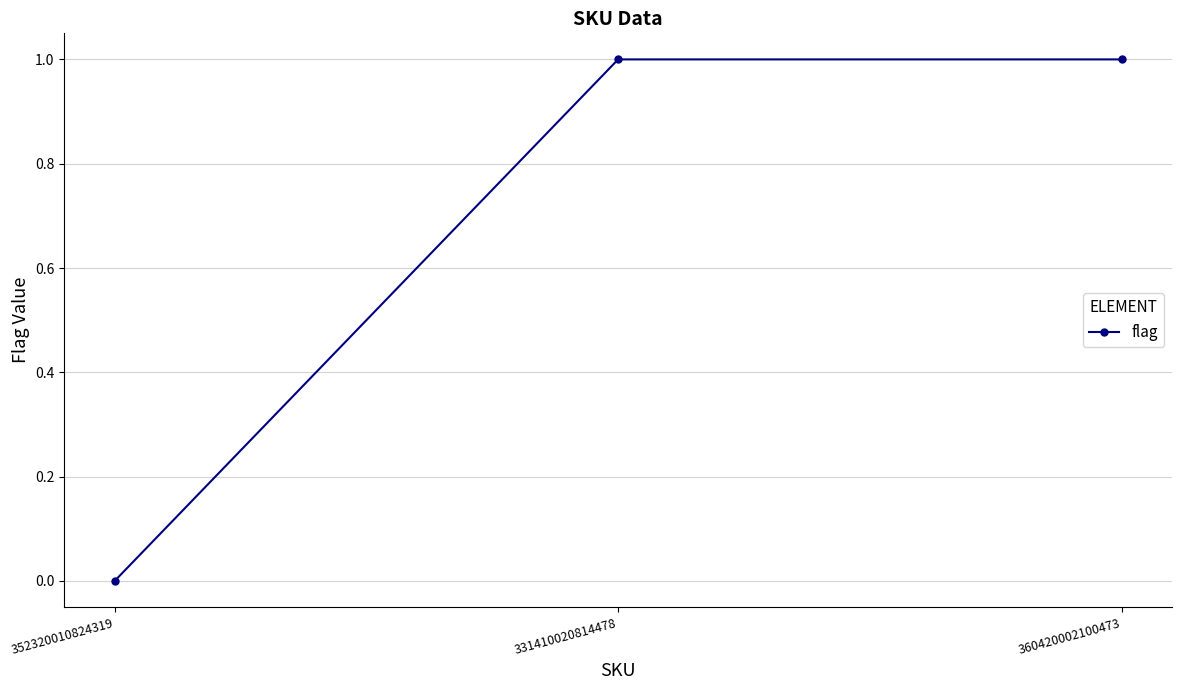

What is the label of the 3rd point from the right?

352320010824319